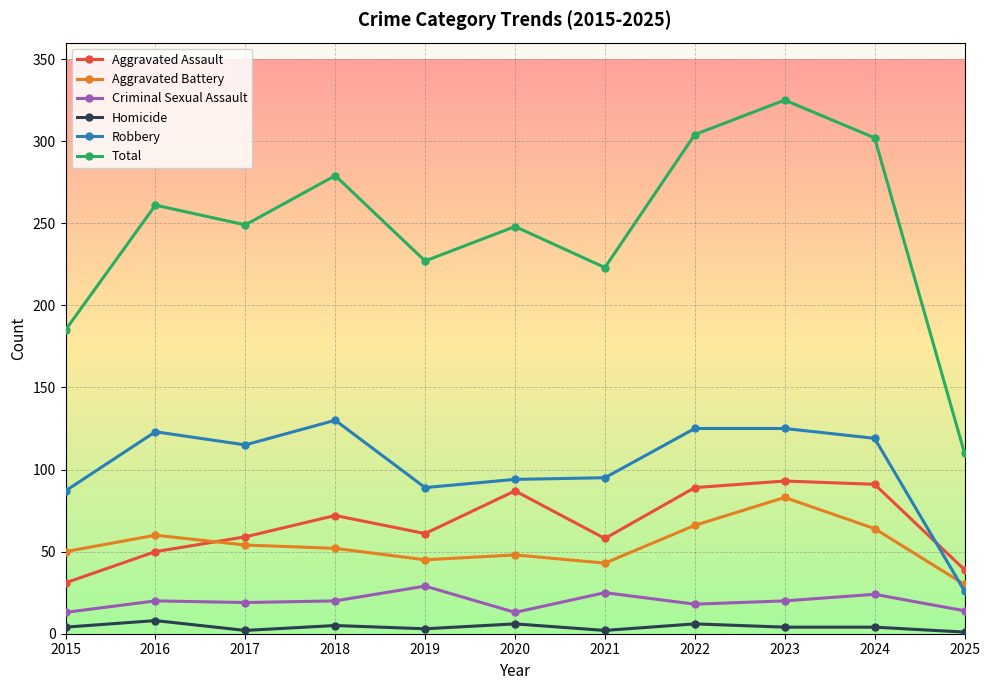

At 2019, list the series in order from smallest to largest.

Homicide, Criminal Sexual Assault, Aggravated Battery, Aggravated Assault, Robbery, Total